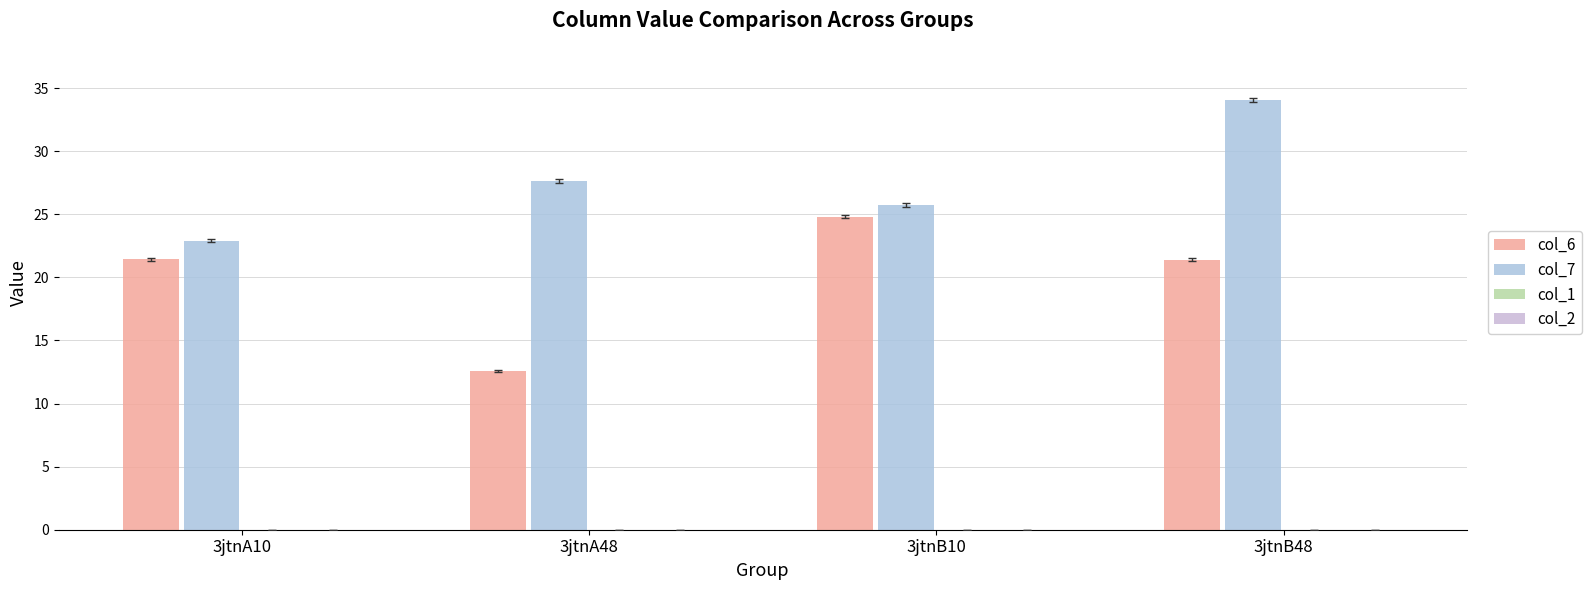

Count the number of data series in this chart.

2